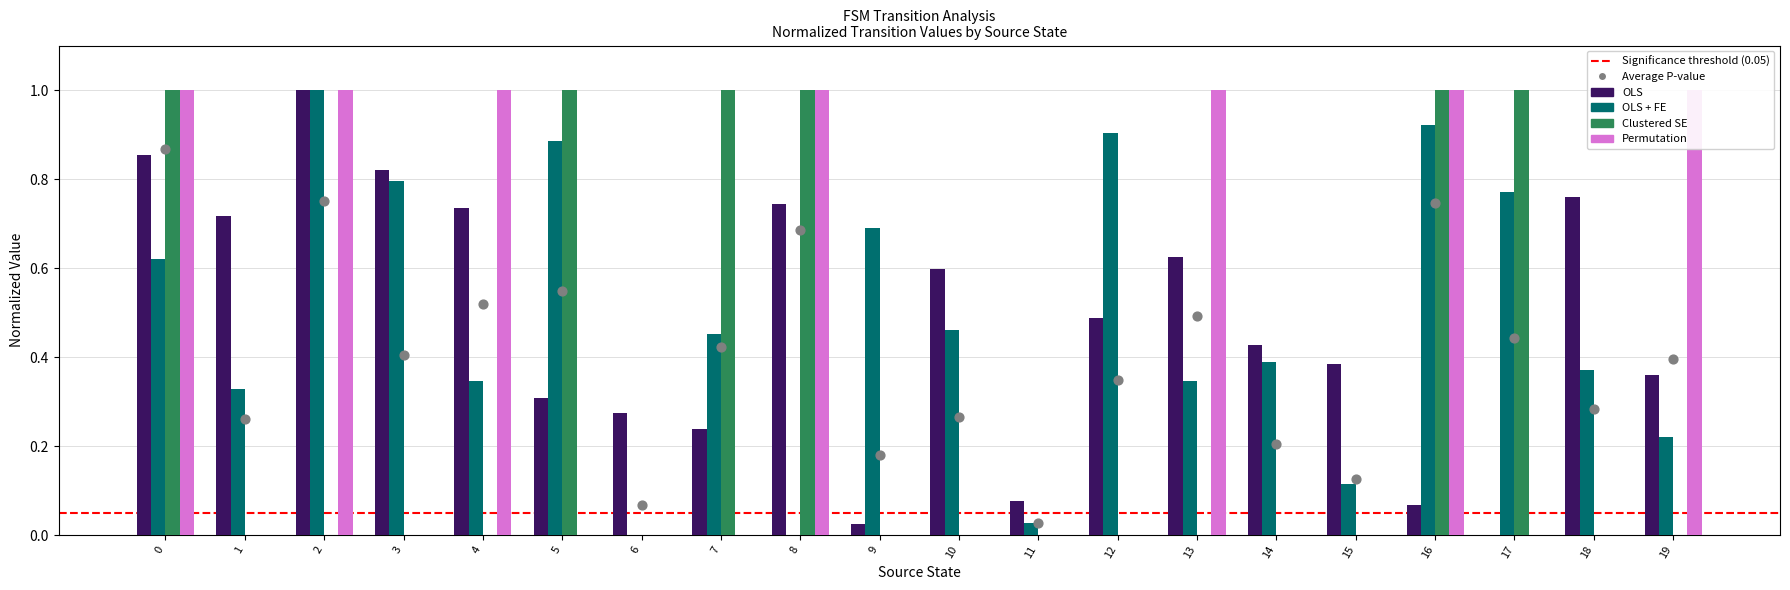

What are all the series names shown in the legend?

OLS, OLS + FE, Clustered SE, Permutation